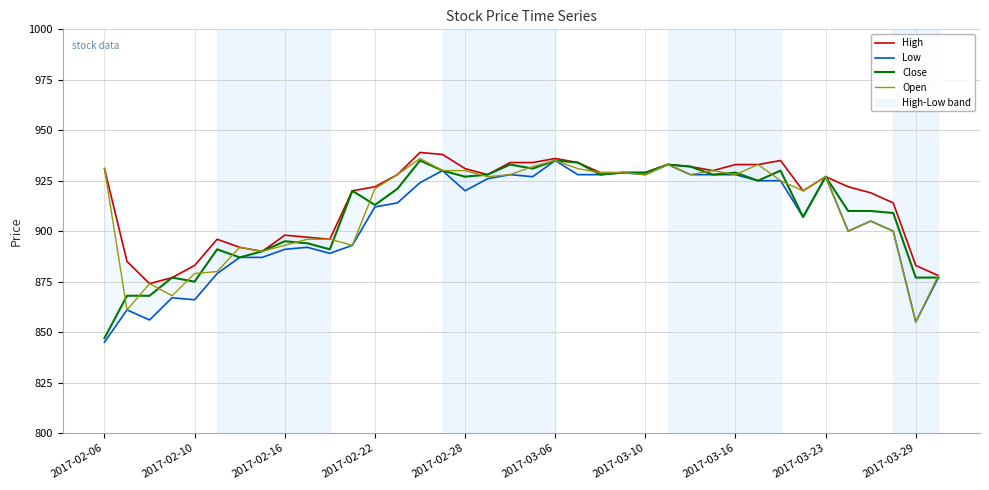

True or false: Open has a value of 1651 at 2017-02-22.

False